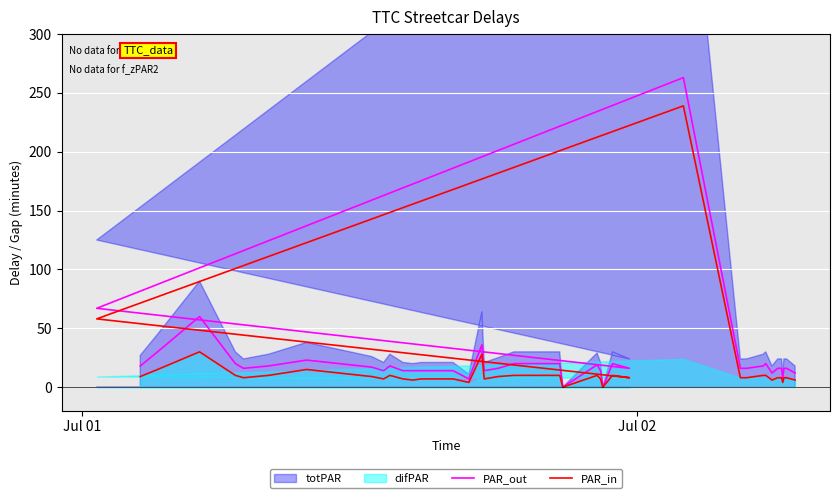

At how many categories does at least one series exceed 192?

1